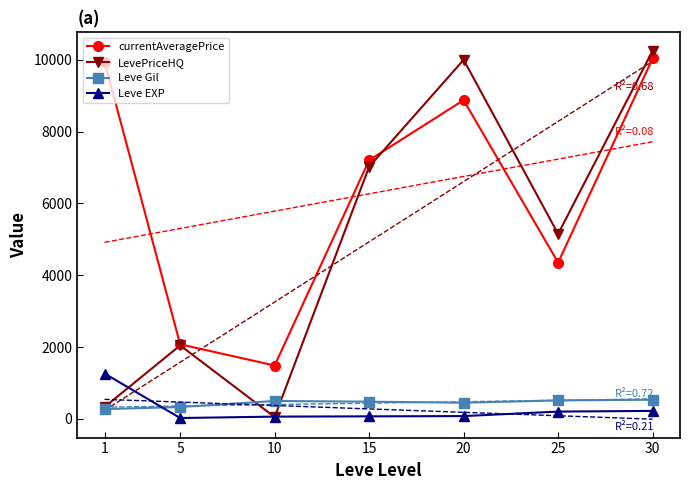

Where do Leve EXP and LevePriceHQ first cross each other?

1 and 5